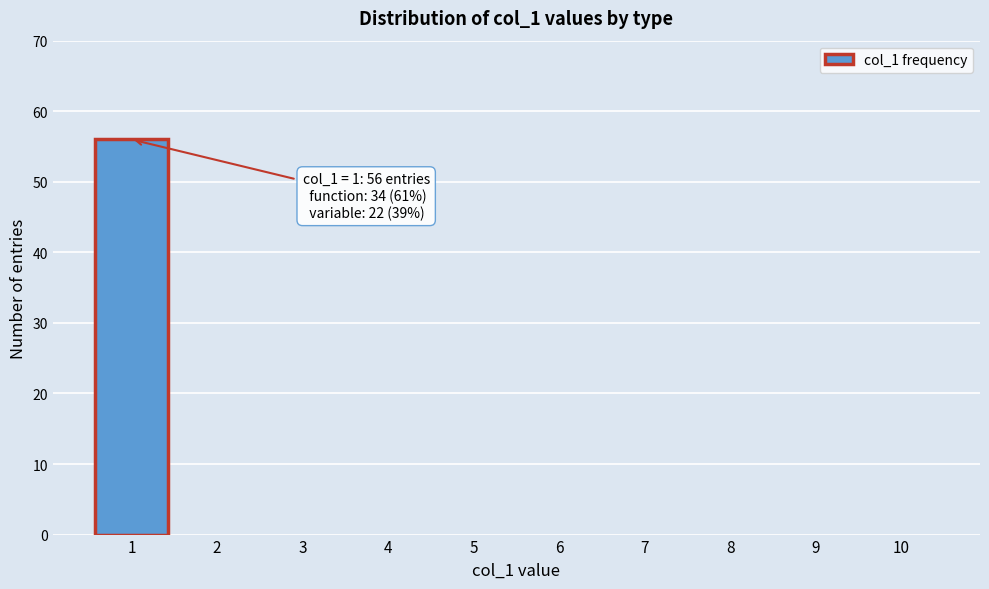

Reading left to right, transcribe all the data shown in this chart.

1=56	2=0	3=0	4=0	5=0	6=0	7=0	8=0	9=0	10=0